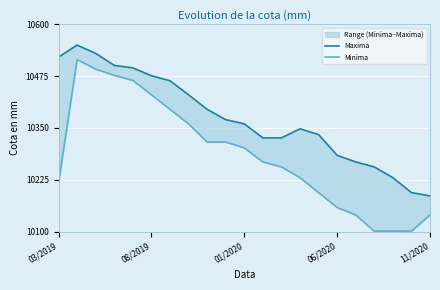

True or false: Maxima has more than 0 points higher than both neighbors.

True